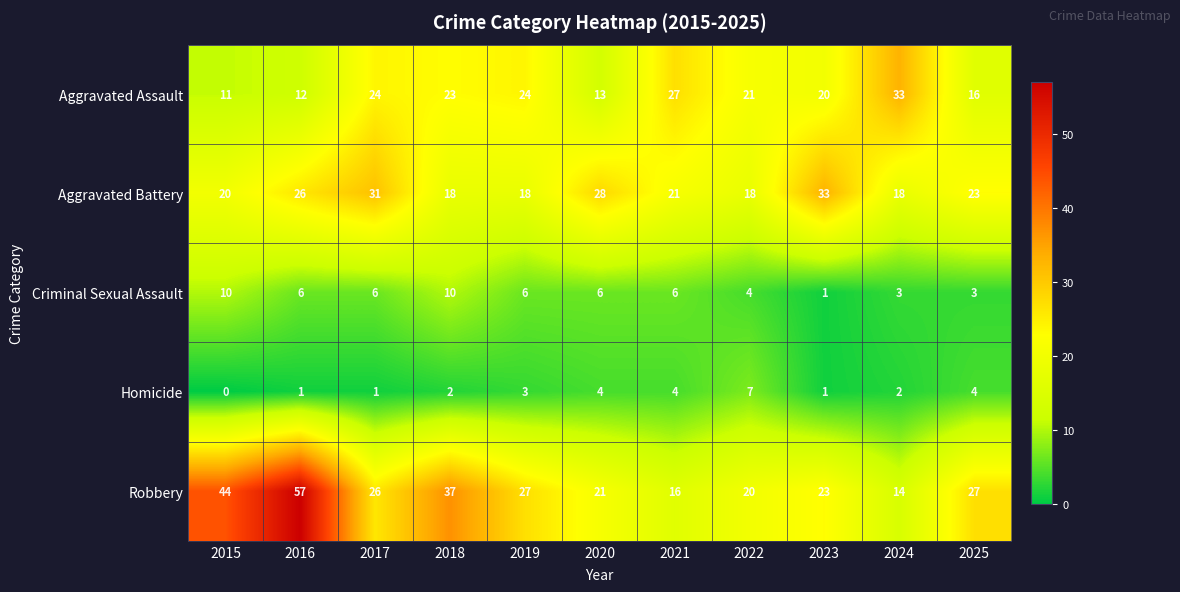

Between 2022 and 2023, which series saw the biggest shift?

Aggravated Battery